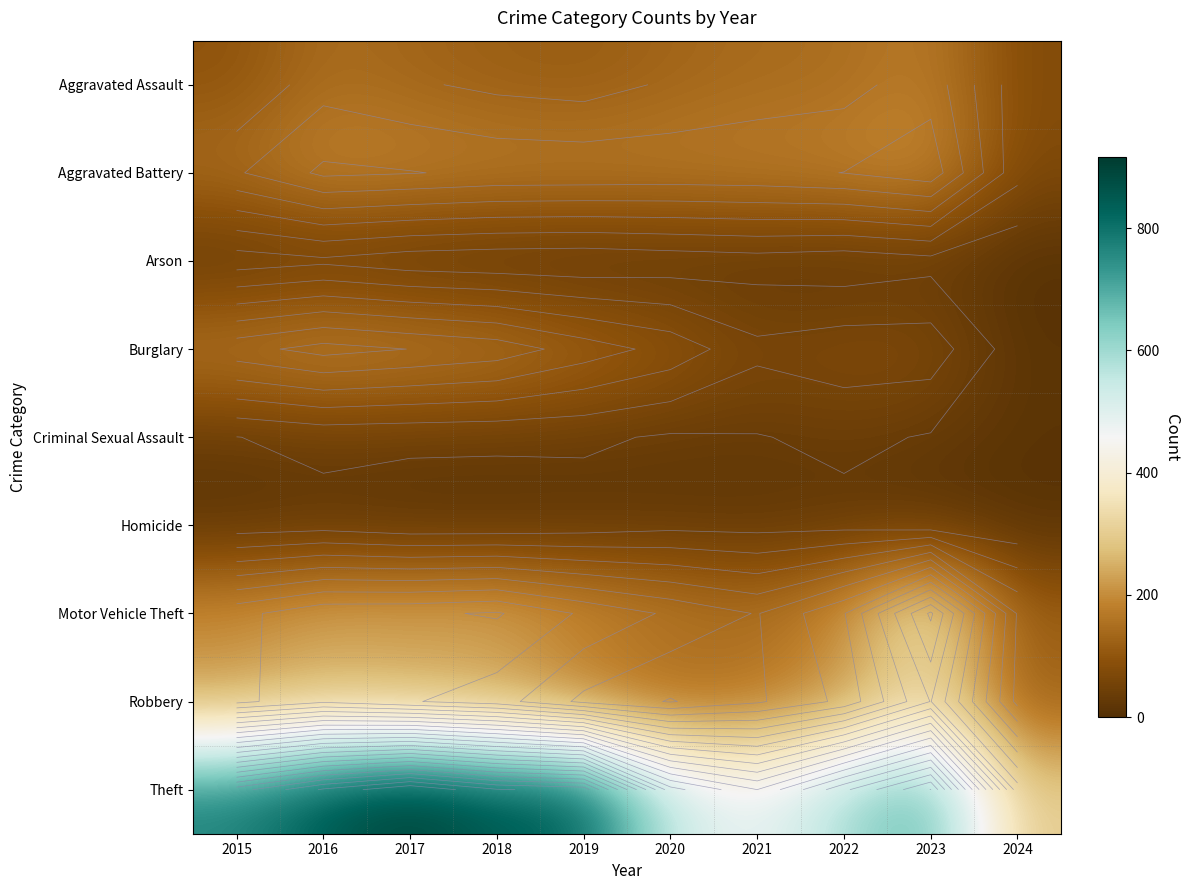

Is the value of Aggravated Battery at 2020 greater than the value of Criminal Sexual Assault at 2019?

Yes